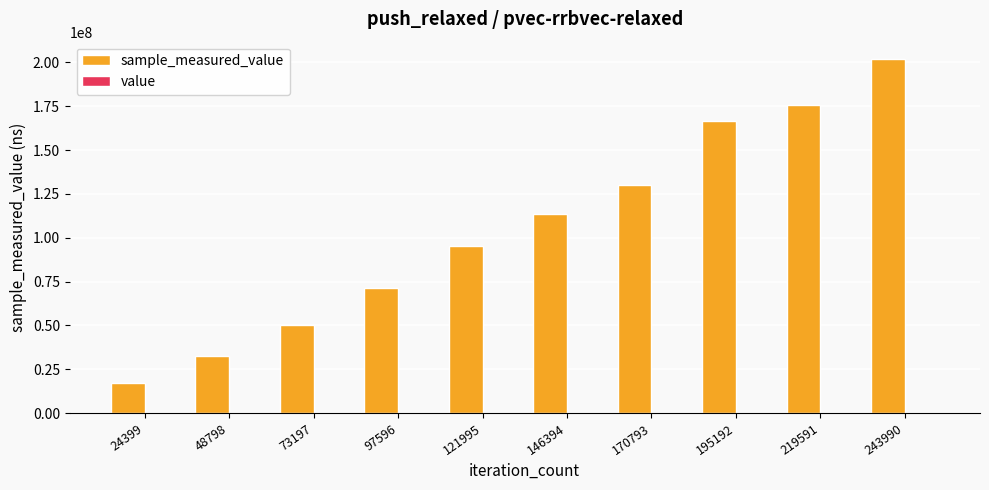

What is the minimum value for sample_measured_value?

16987918